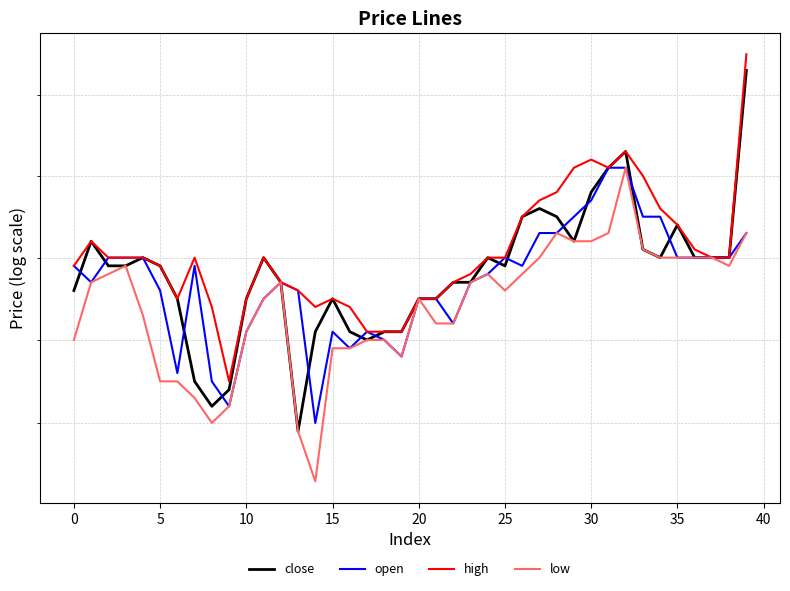

Between 19 and 27, which series saw the biggest shift?

high